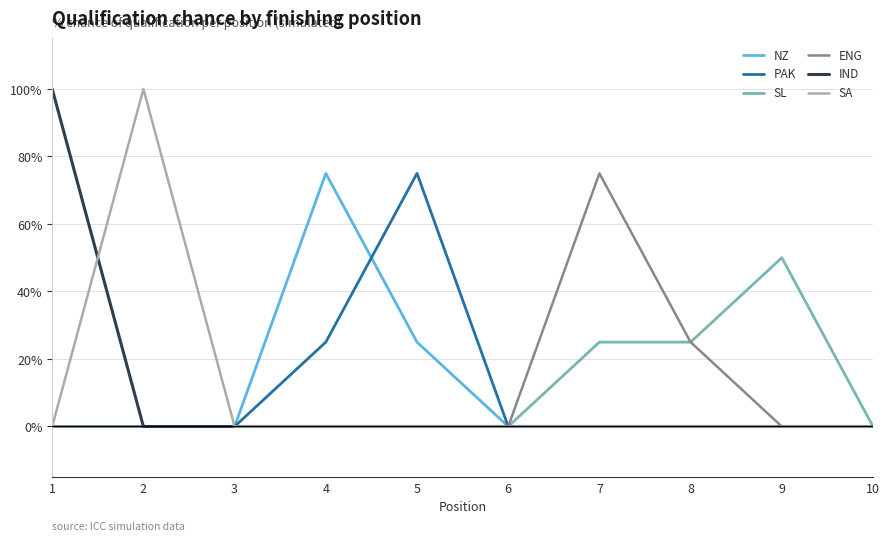

How many lines are shown in the chart?

6